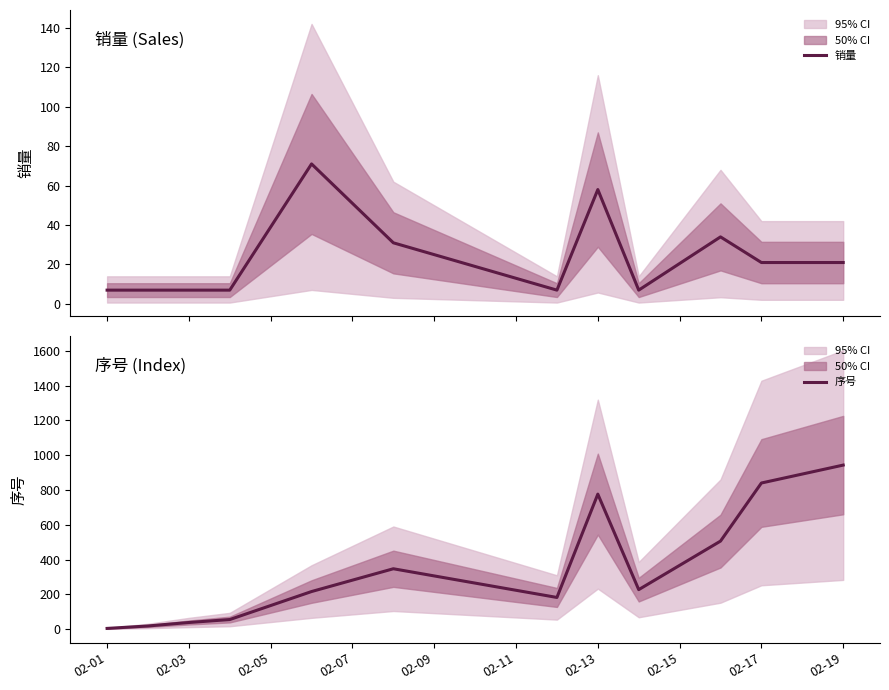

What position from the left is 02-17?

11